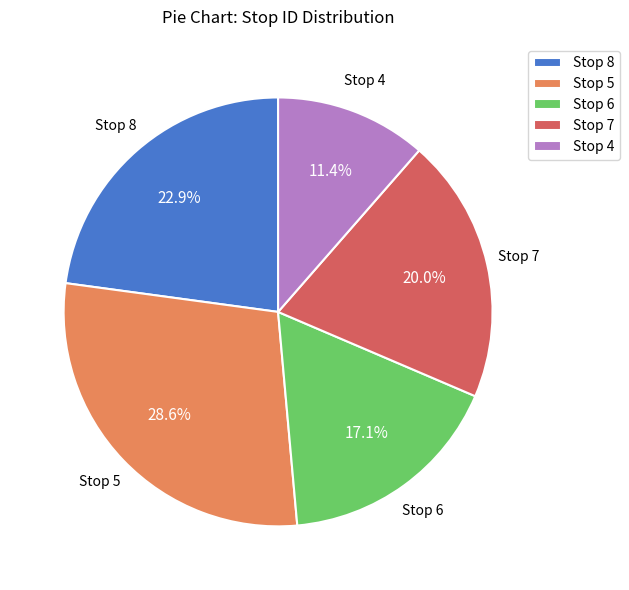

What is the total percentage of Stop 7 and Stop 5?

48.6%